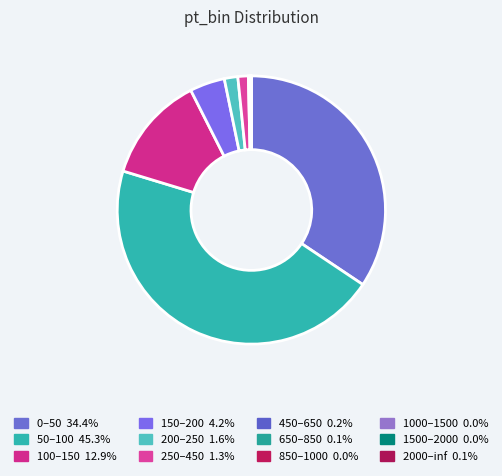

Count the number of slices in the pie.

12